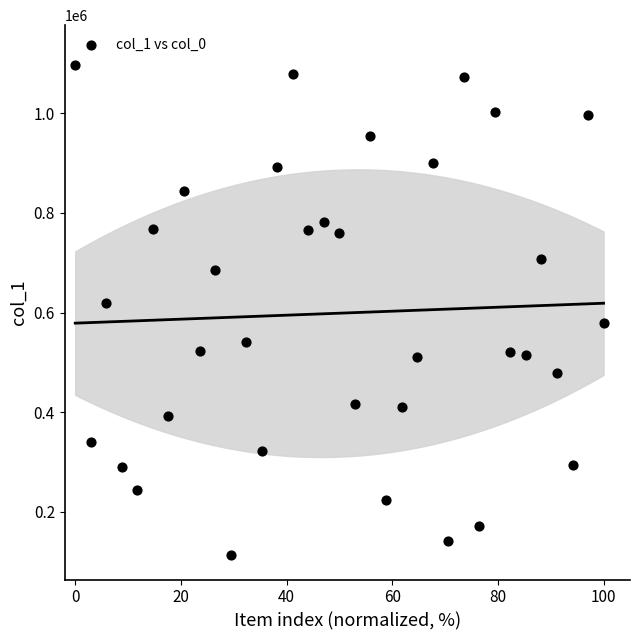

What Y value in the scatter plot is closest to 605603?

618461